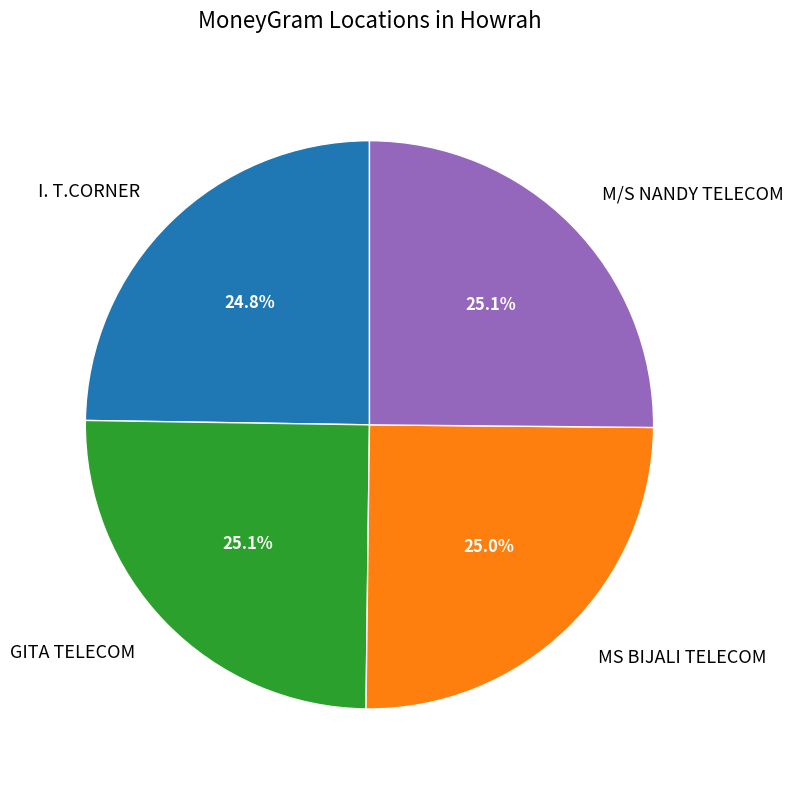

To the nearest percent, what is the combined percentage of GITA TELECOM and MS BIJALI TELECOM?

50%